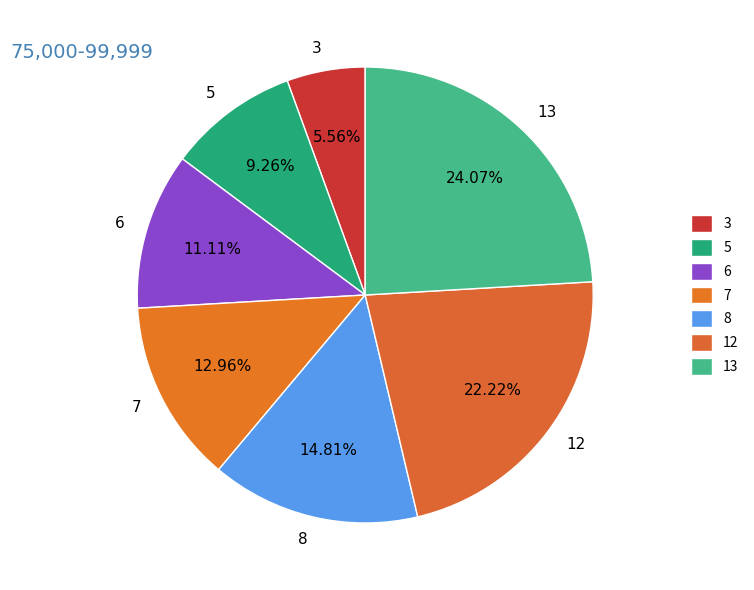

Approximately how many times larger is the value at 8 compared to 6?

1.3